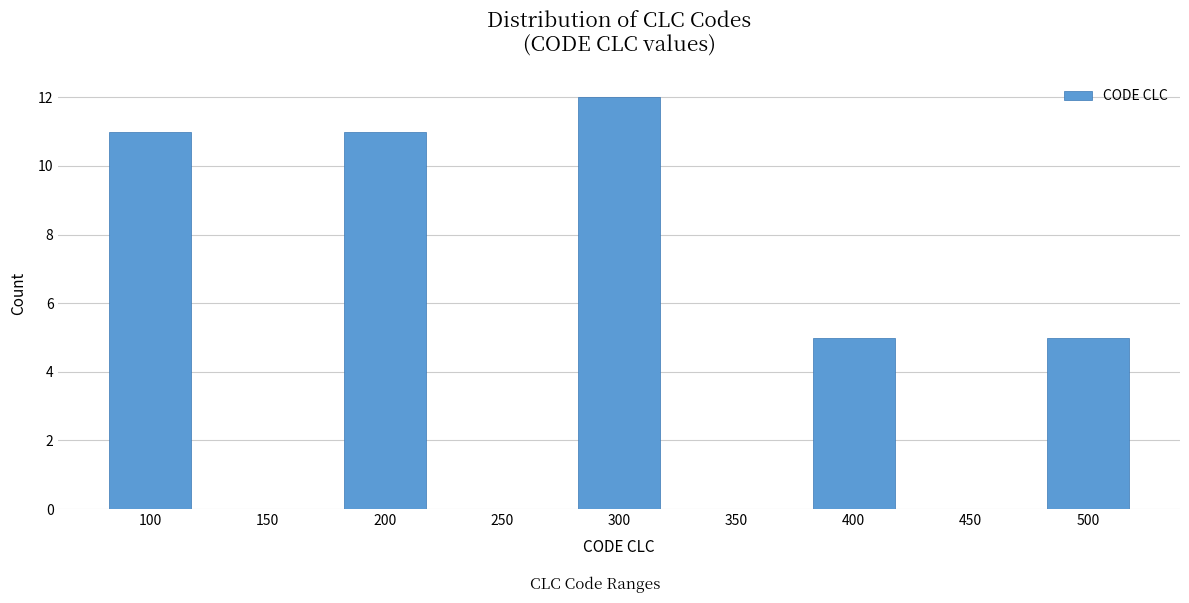

Reading right to left, transcribe all the data shown in this chart.

500=5	450=0	400=5	350=0	300=12	250=0	200=11	150=0	100=11